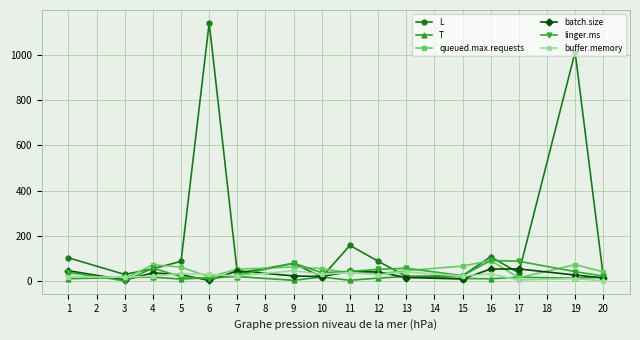

What is the difference between the maximum and minimum values in the queued.max.requests series?

80.0